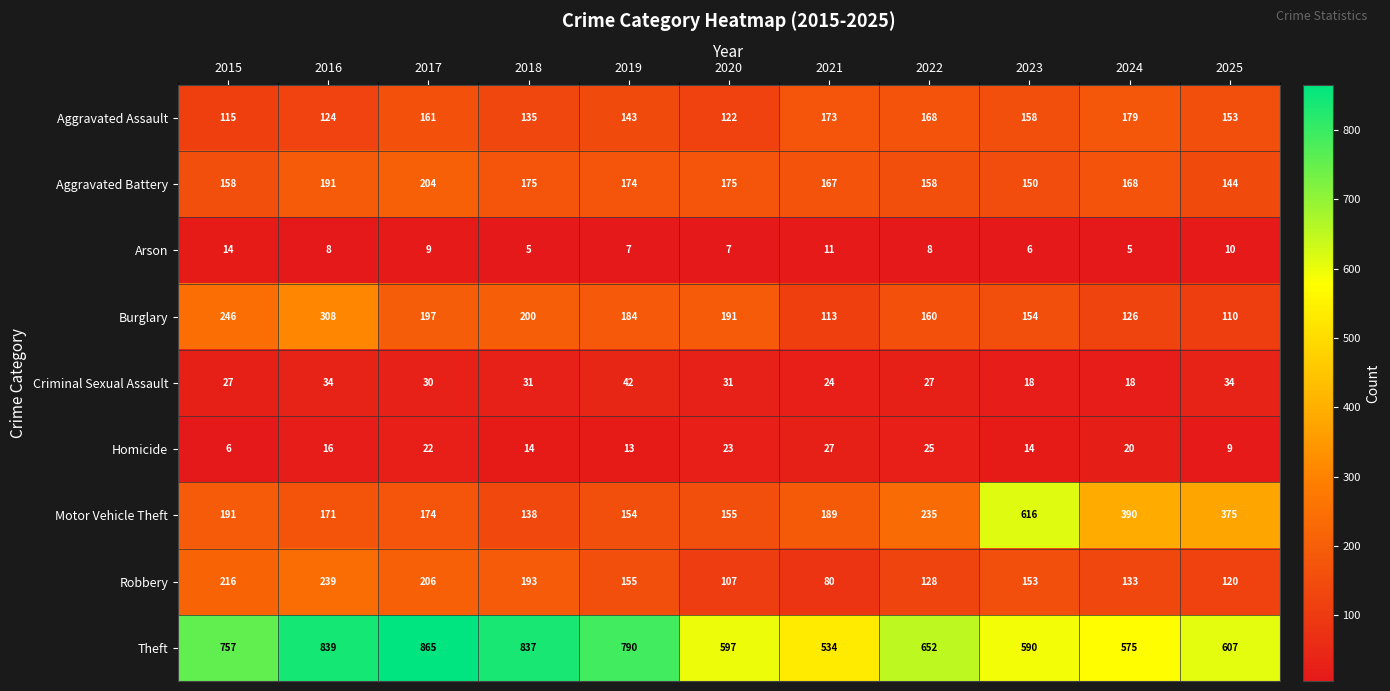

What value does the Robbery series have at 2024?

133